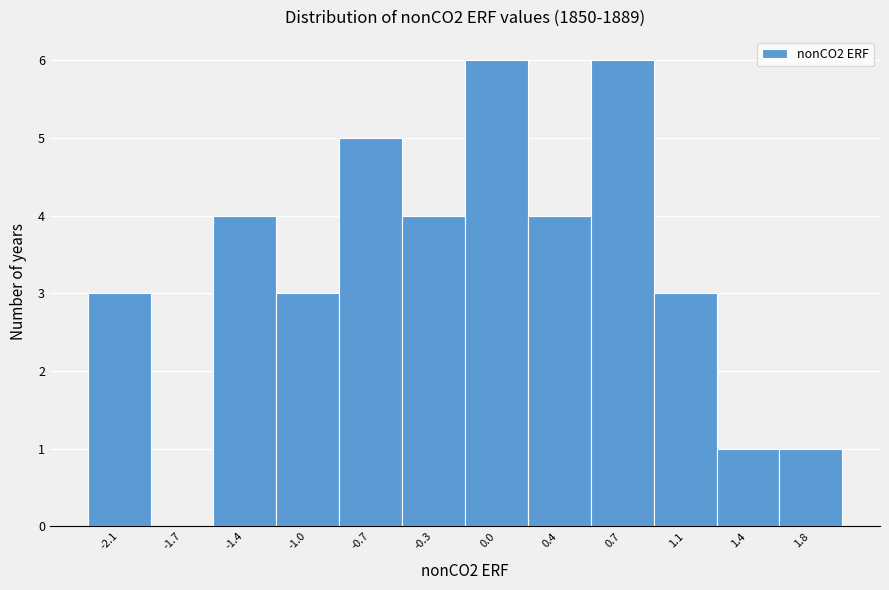

Reading left to right, list all the values displayed in this chart.

-2.1=3	-1.7=0	-1.4=4	-1.0=3	-0.7=5	-0.3=4	0.0=6	0.4=4	0.7=6	1.1=3	1.4=1	1.8=1